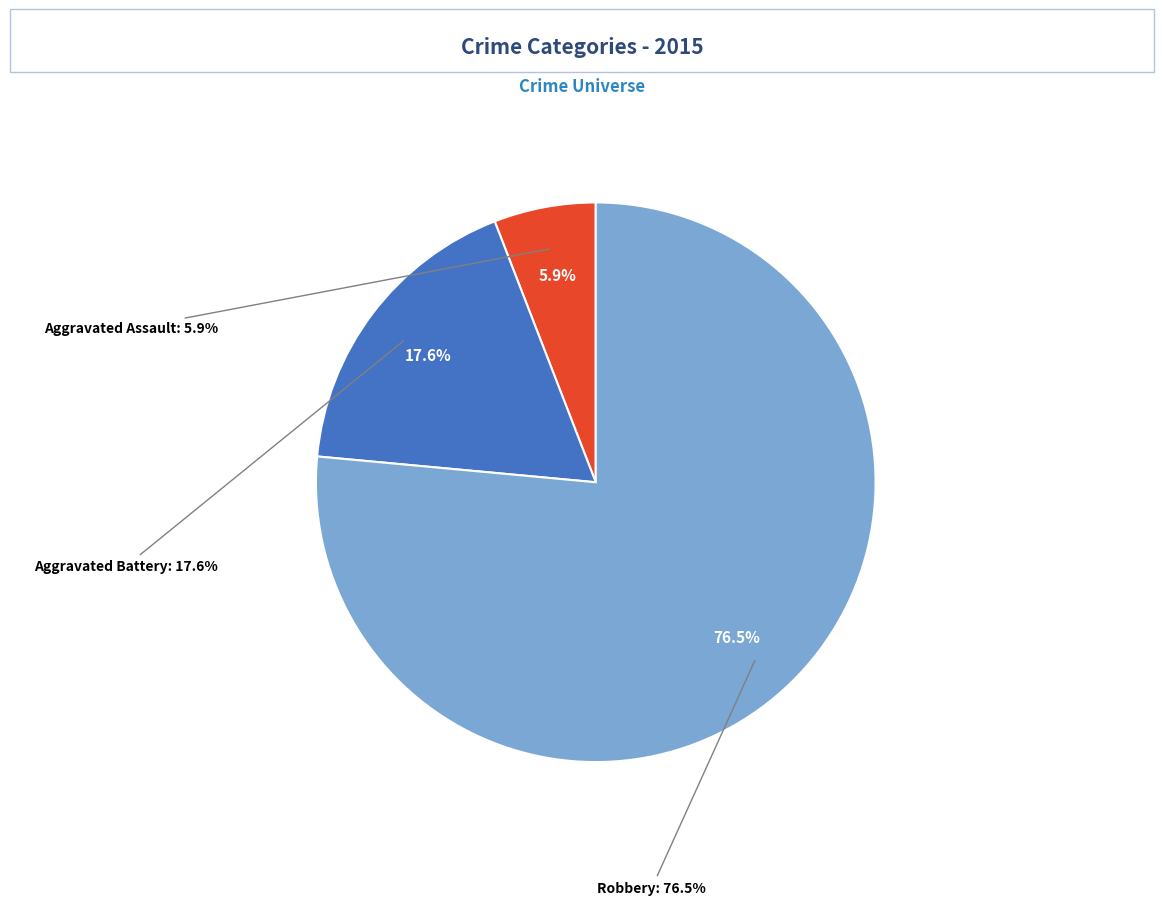

To the nearest percent, what portion does Aggravated Assault represent?

6%